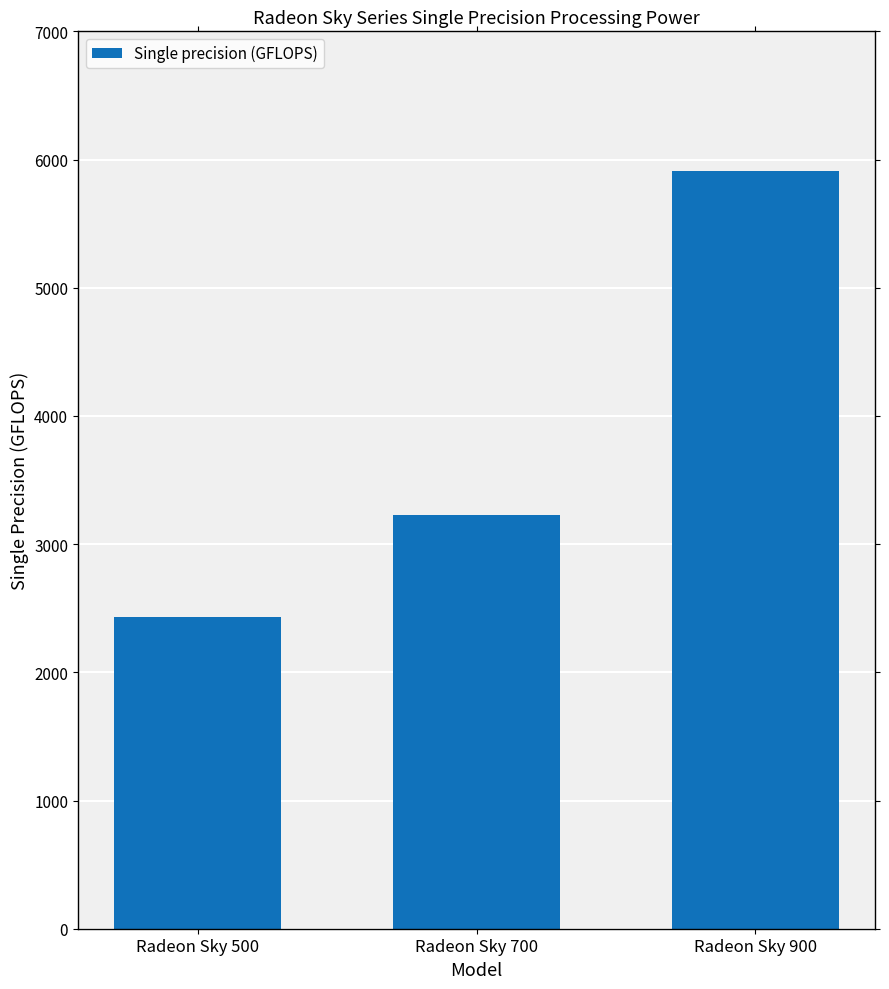

The chart shows a value of 1197.7 at Radeon Sky 700. True or false?

False